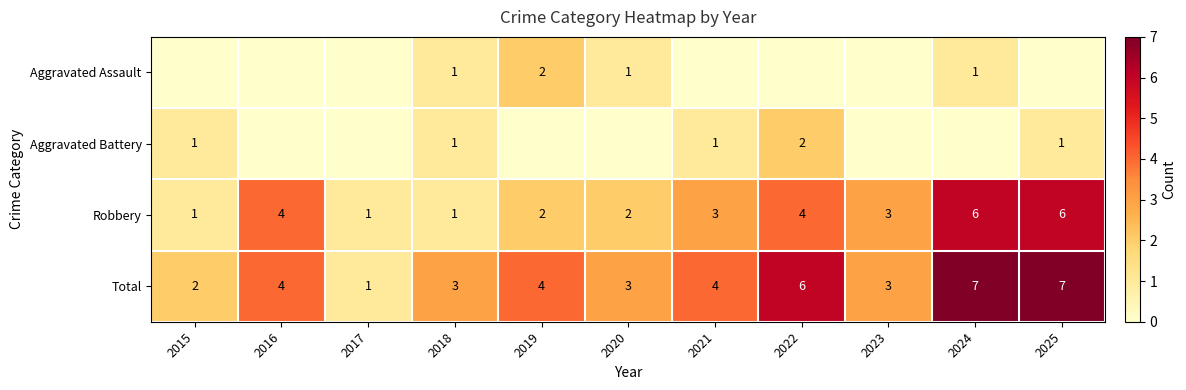

Is it true that Robbery equals 6 at 2016?

False